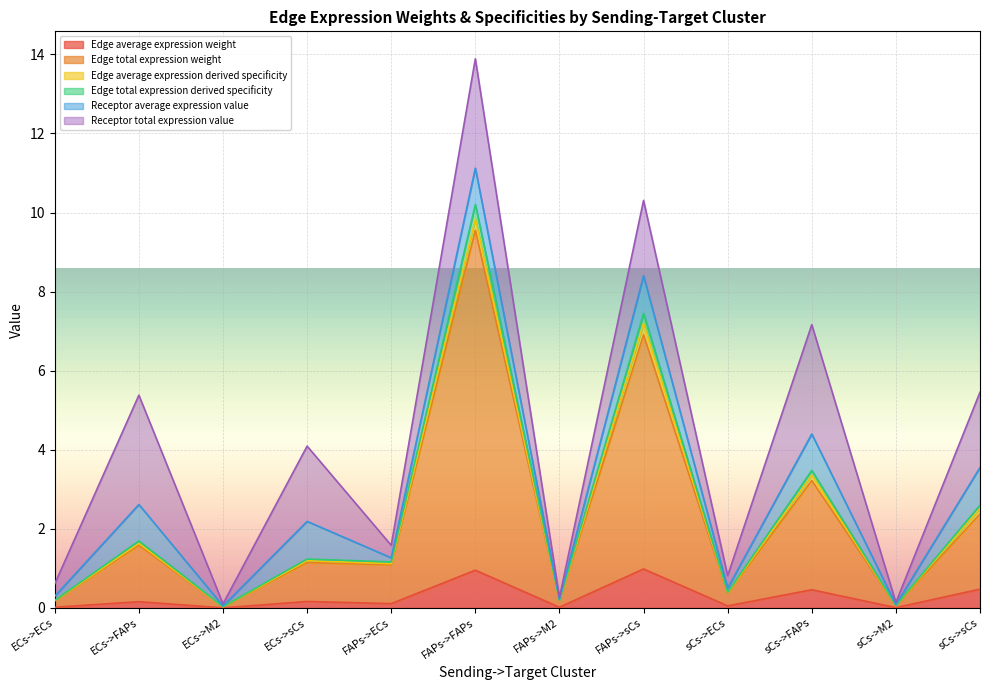

At which category is the sum across all series the highest?

FAPs->FAPs